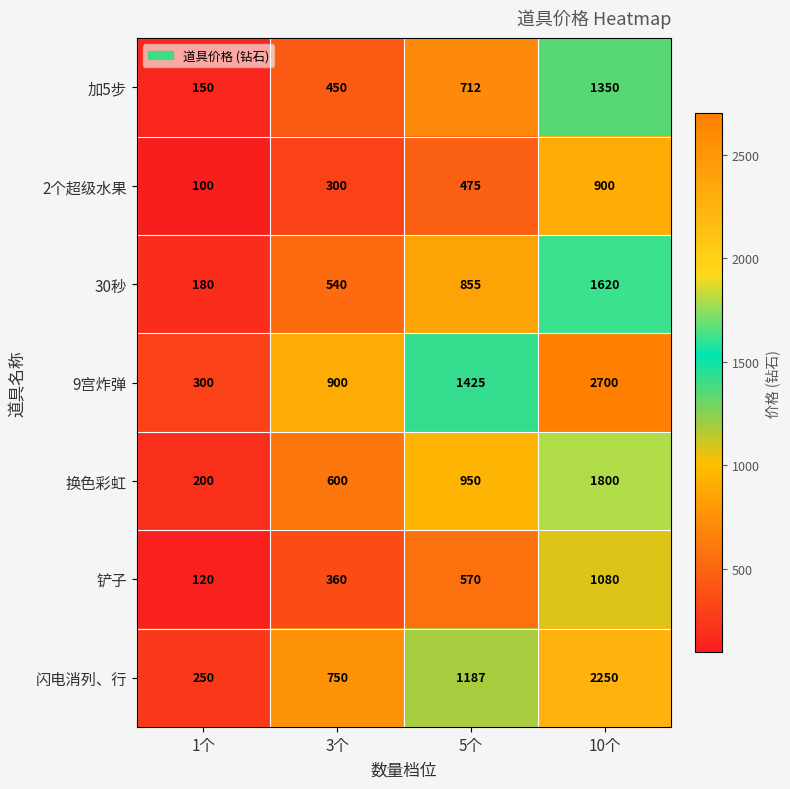

What is the approximate value of 30秒 at 1个?

180